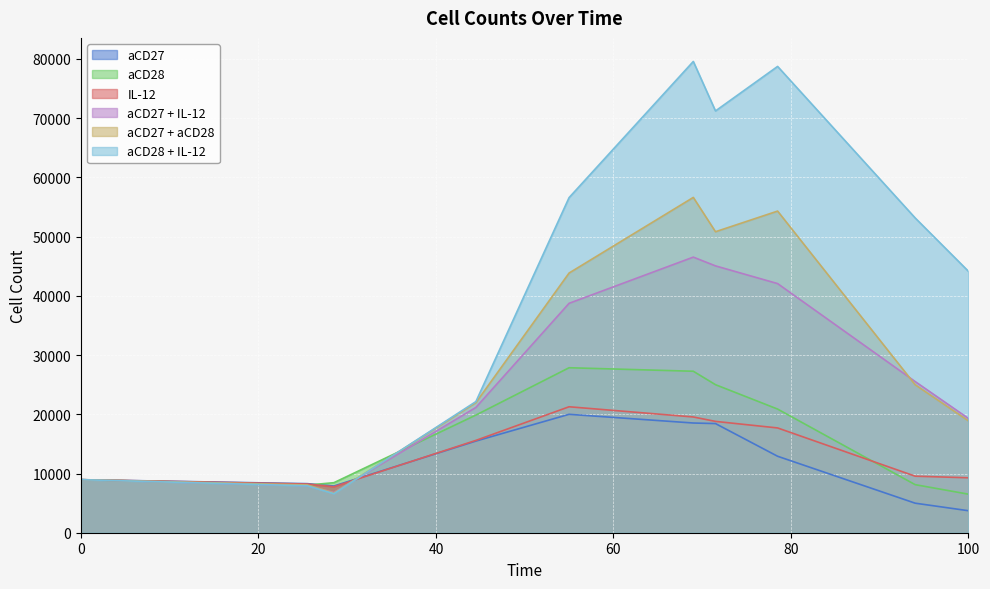

Where do aCD27 and IL-12 first cross each other?

28.5 and 44.5